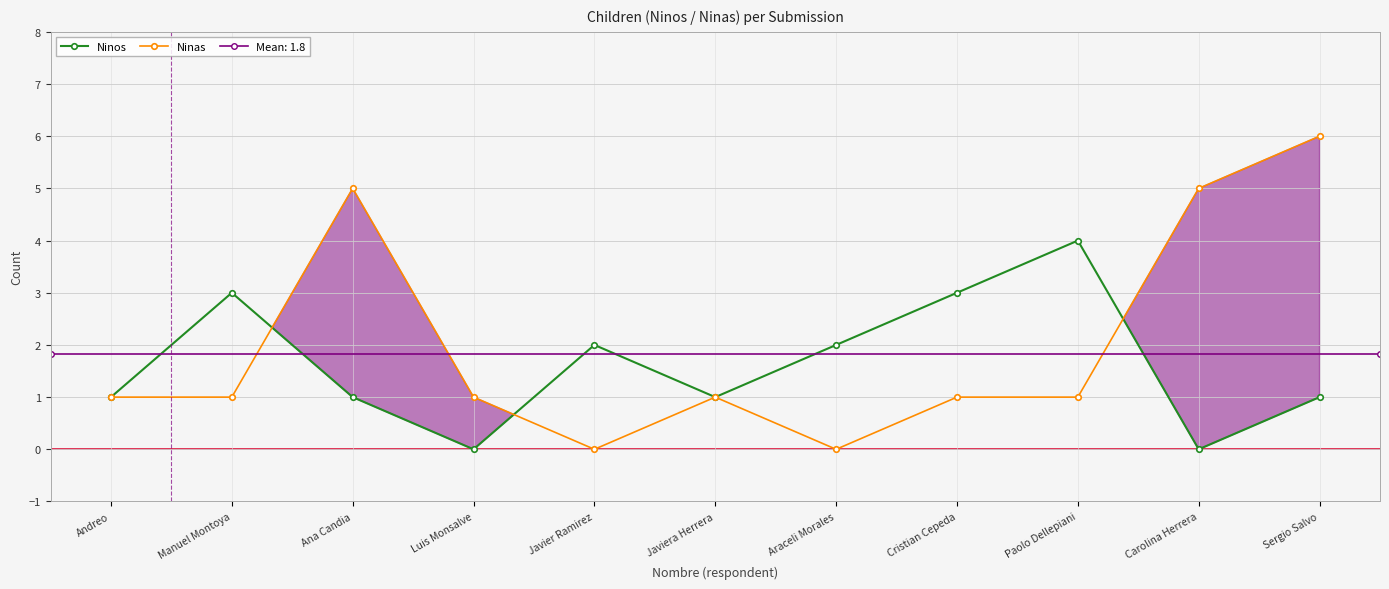

Reading left to right, list all the values displayed in this chart.

Ninos: Andreo=1	Manuel Montoya=3	Ana Candia=1	Luis Monsalve=0	Javier Ramirez=2	Javiera Herrera=1	Araceli Morales=2	Cristian Cepeda=3	Paolo Dellepiani=4	Carolina Herrera=0	Sergio Salvo=1
Ninas: Andreo=1	Manuel Montoya=1	Ana Candia=5	Luis Monsalve=1	Javier Ramirez=0	Javiera Herrera=1	Araceli Morales=0	Cristian Cepeda=1	Paolo Dellepiani=1	Carolina Herrera=5	Sergio Salvo=6